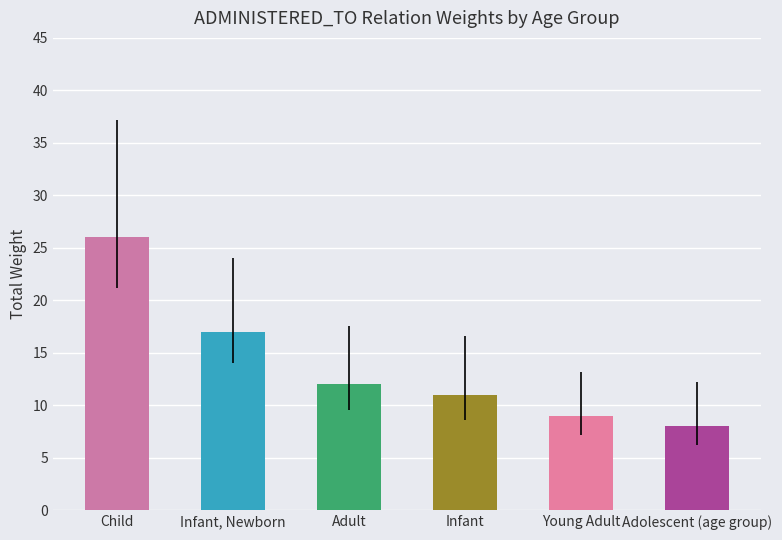

Rank the categories by value from lowest to highest.

Adolescent (age group), Young Adult, Infant, Adult, Infant, Newborn, Child